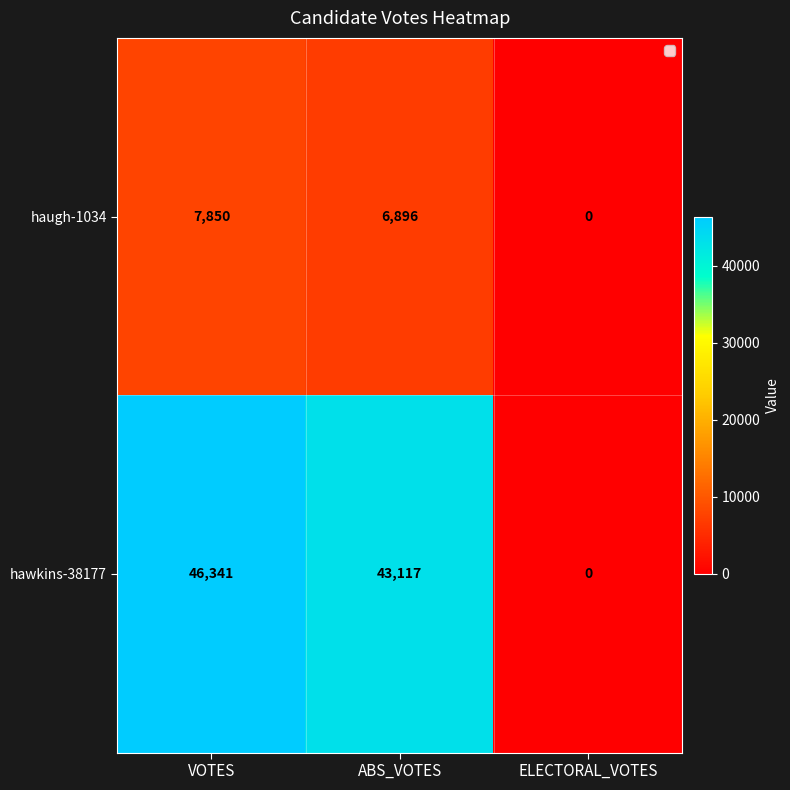

What is the difference between the hawkins-38177 values at ELECTORAL_VOTES and ABS_VOTES?

43117